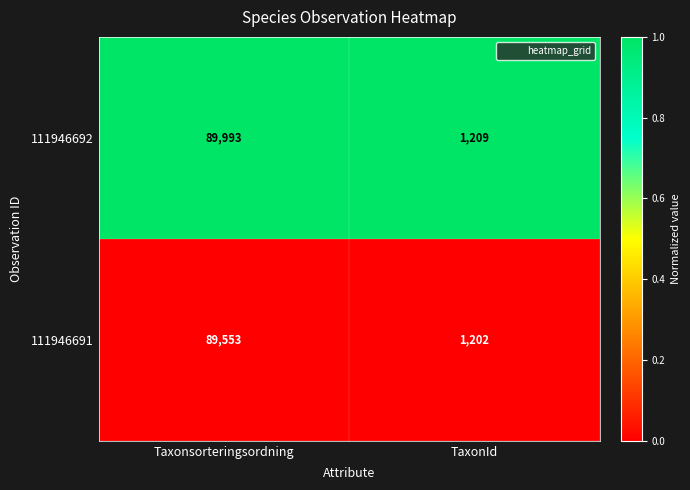

Reading left to right, extract all data points from this chart.

111946692: Taxonsorteringsordning=89993	TaxonId=1209
111946691: Taxonsorteringsordning=89553	TaxonId=1202